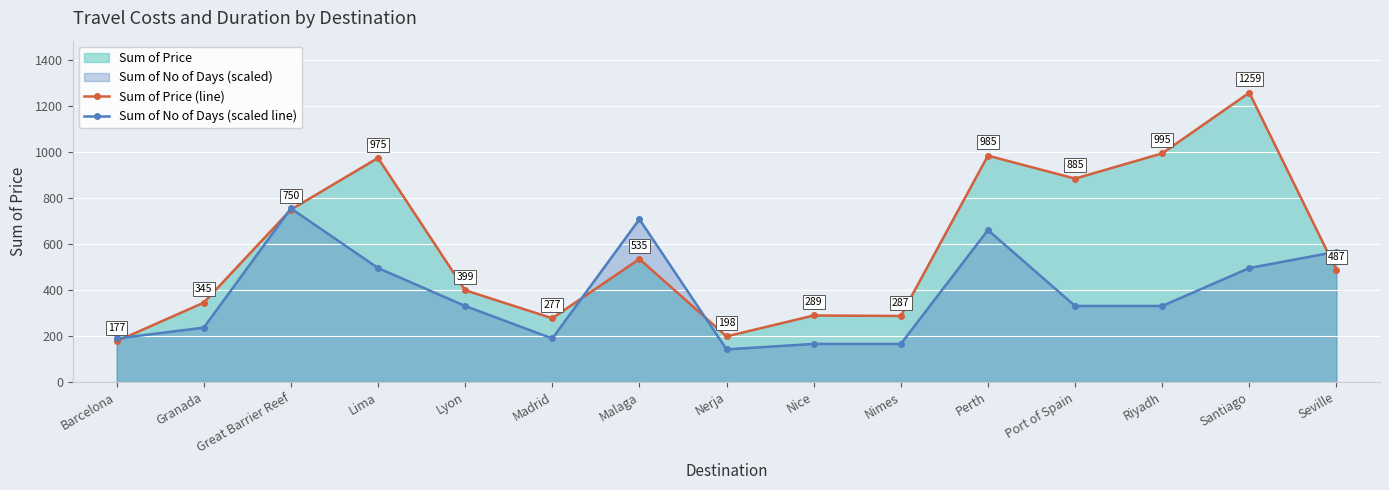

True or false: Sum of No of Days (scaled line) and Sum of Price (line) intersect in this chart.

True